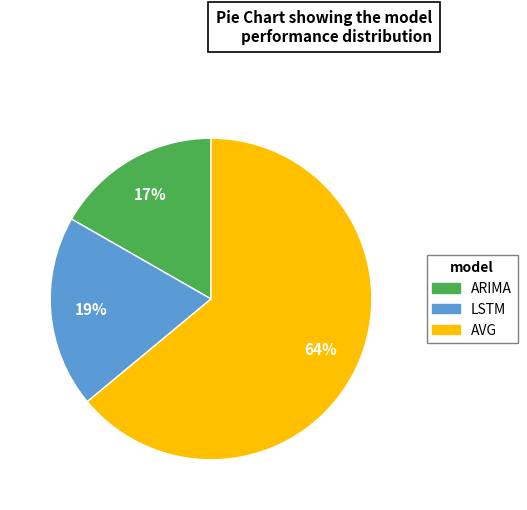

To the nearest percent, what is the difference between the largest and smallest slice percentages?

47%